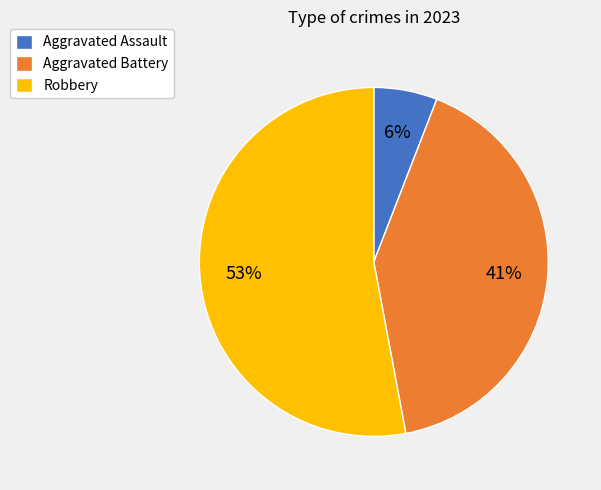

To the nearest percent, what is the combined percentage of Aggravated Assault and Robbery?

59%